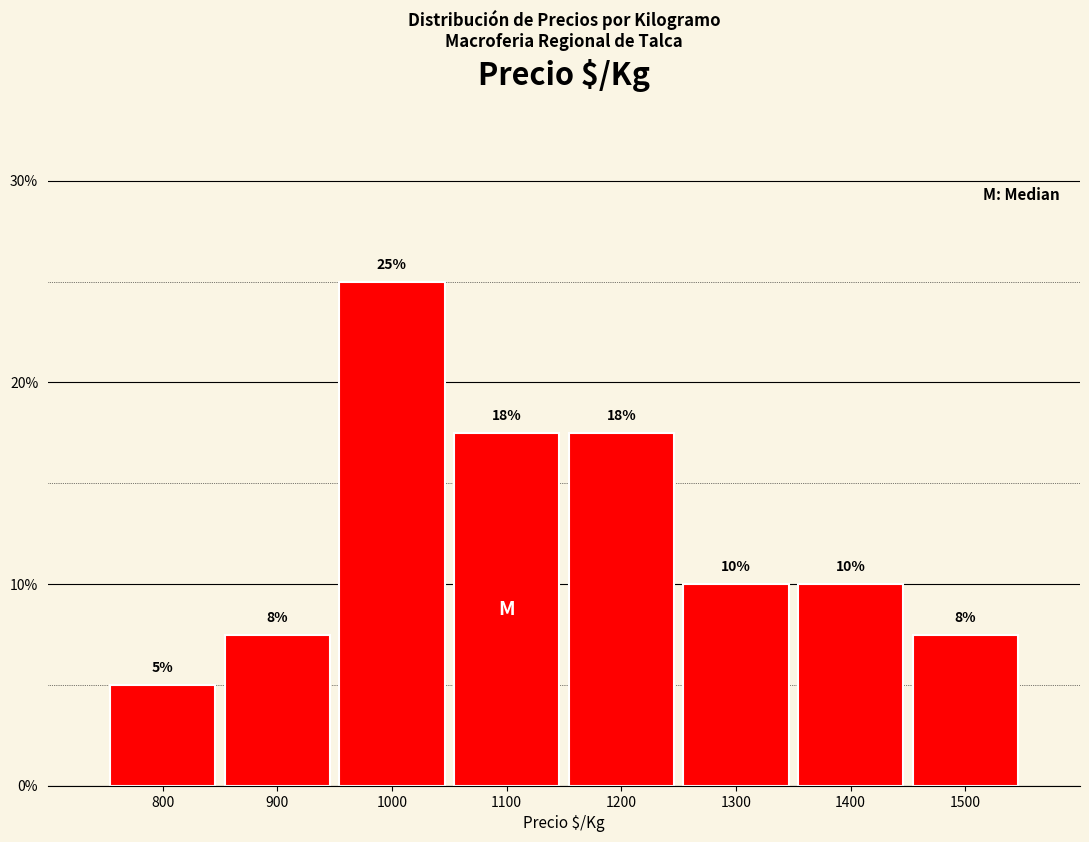

What is the difference between the values at 800 and 1300?

5.0